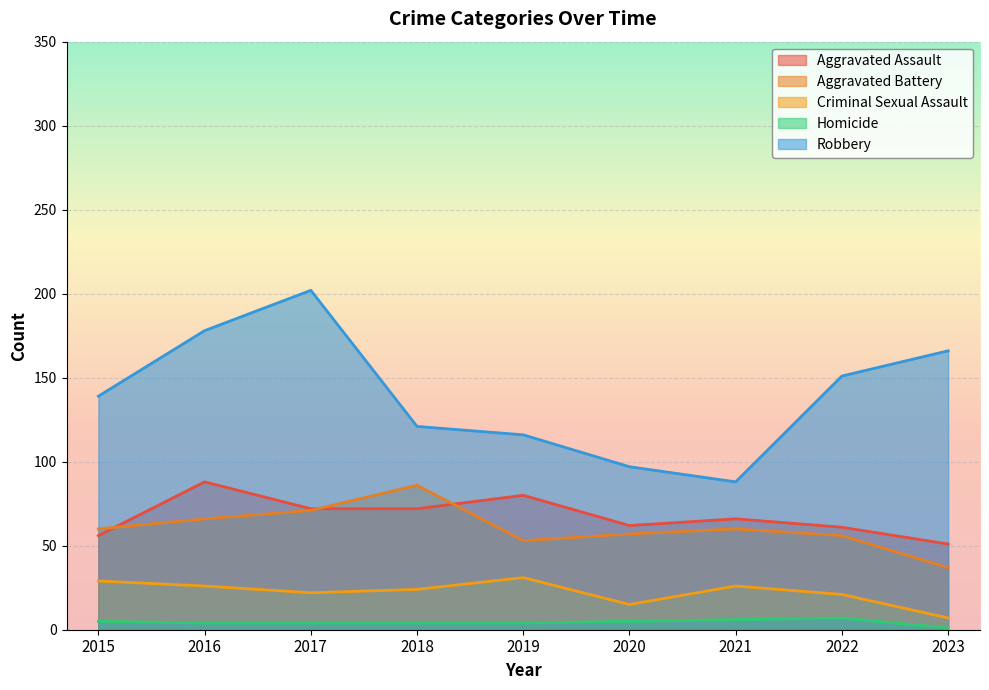

In Aggravated Assault, how many points are lower than both neighbors (excluding endpoints)?

1